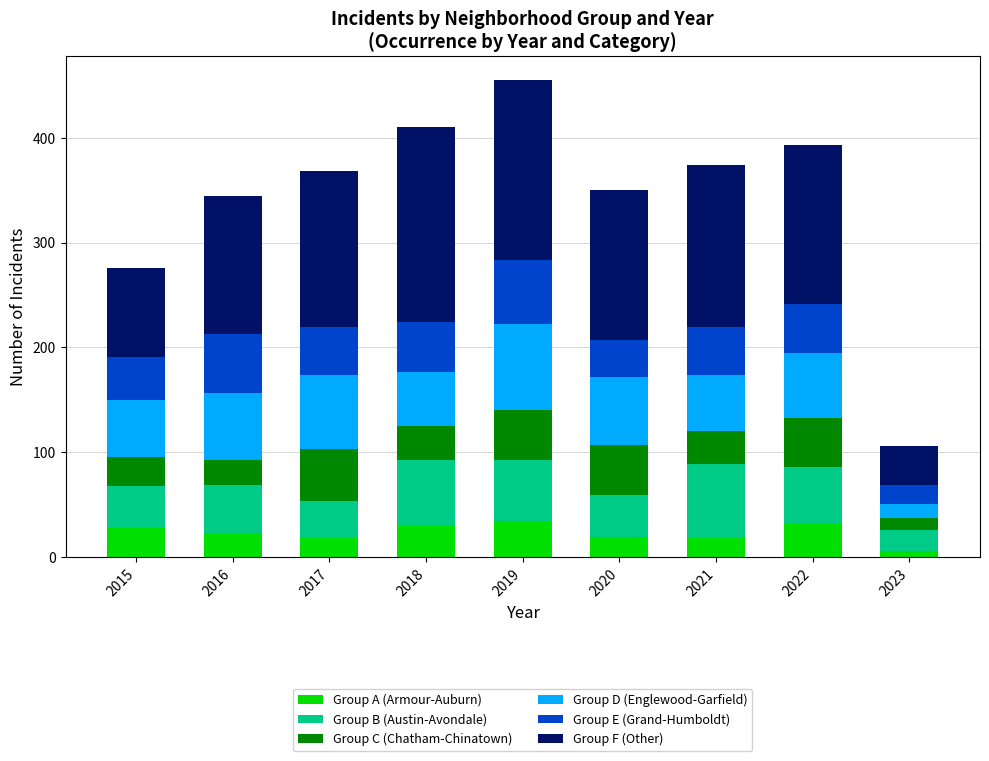

What is the total value across all series at 2020?

350